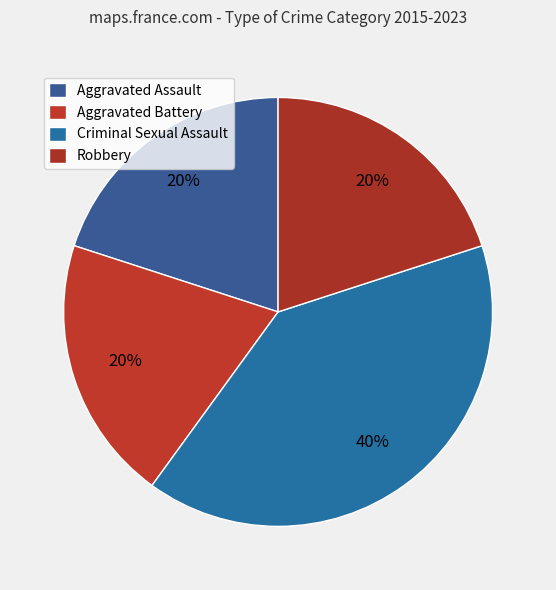

True or false: Criminal Sexual Assault accounts for 32% of the total.

False